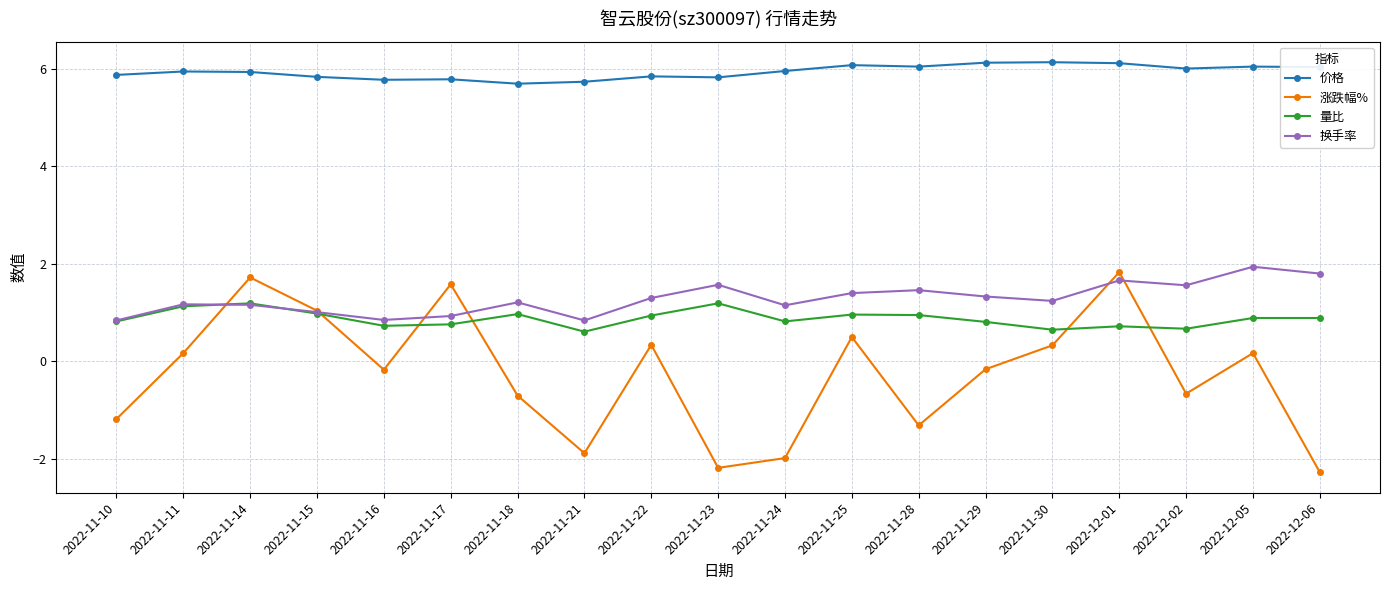

How many data points in 涨跌幅% are less than 0?

10